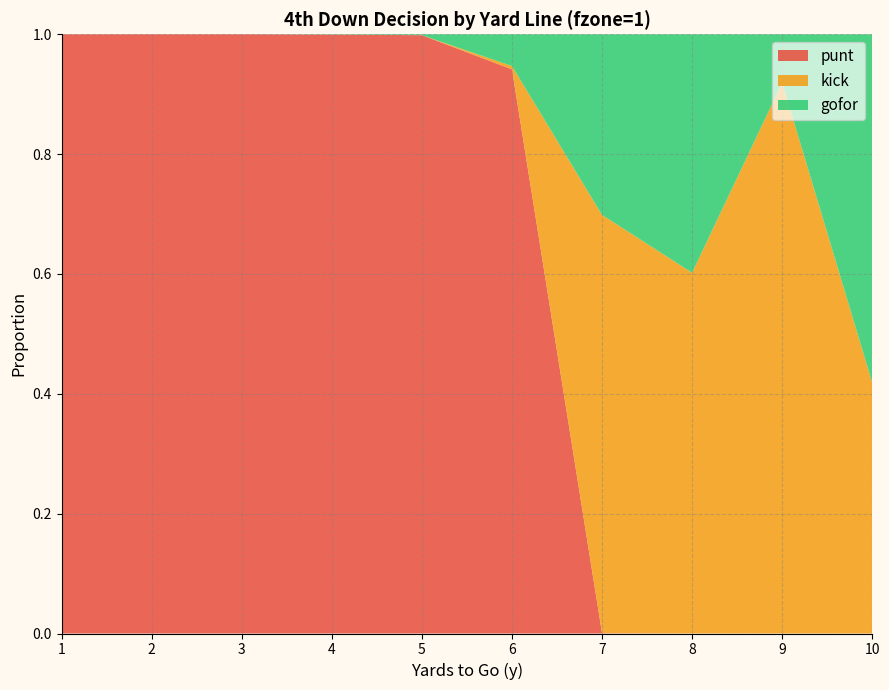

Reading left to right, what are all the values shown in this chart?

punt: 1.0	1.0	1.0	1.0	1.0	0.9	0.0	0.0	0.0	0.0
kick: 0.0	0.0	0.0	0.0	0.0	0.0	0.7	0.6	0.9	0.4
gofor: 0.0	0.0	0.0	0.0	0.0	0.1	0.3	0.4	0.1	0.6